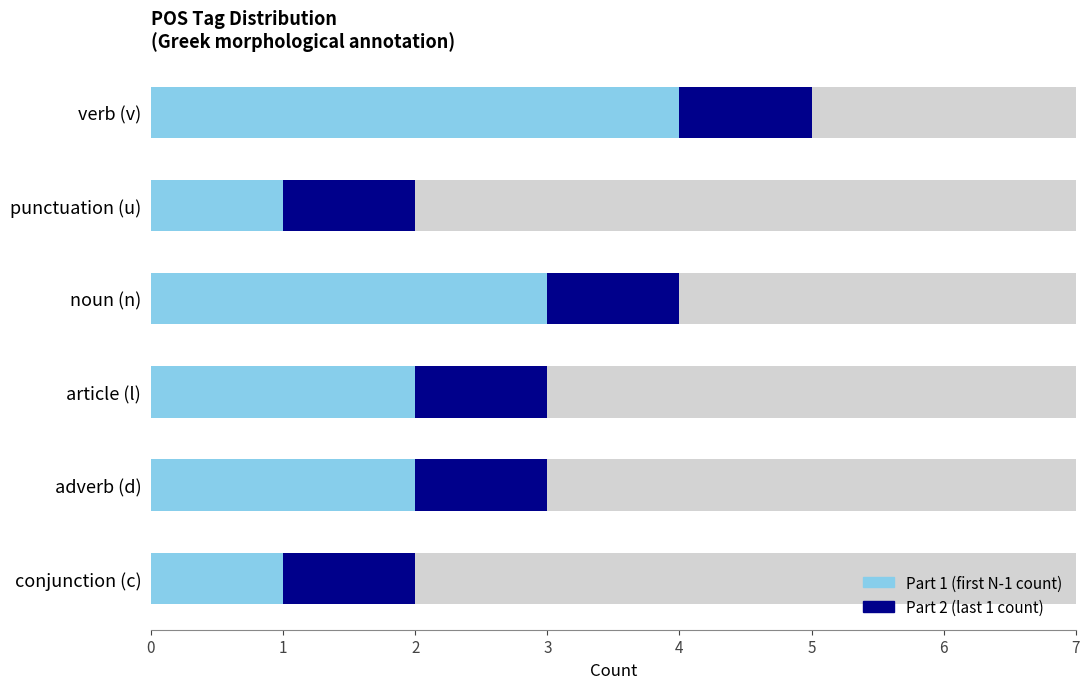

The value of Part 2 (last 1) at 3 is 0.8. True or false?

False